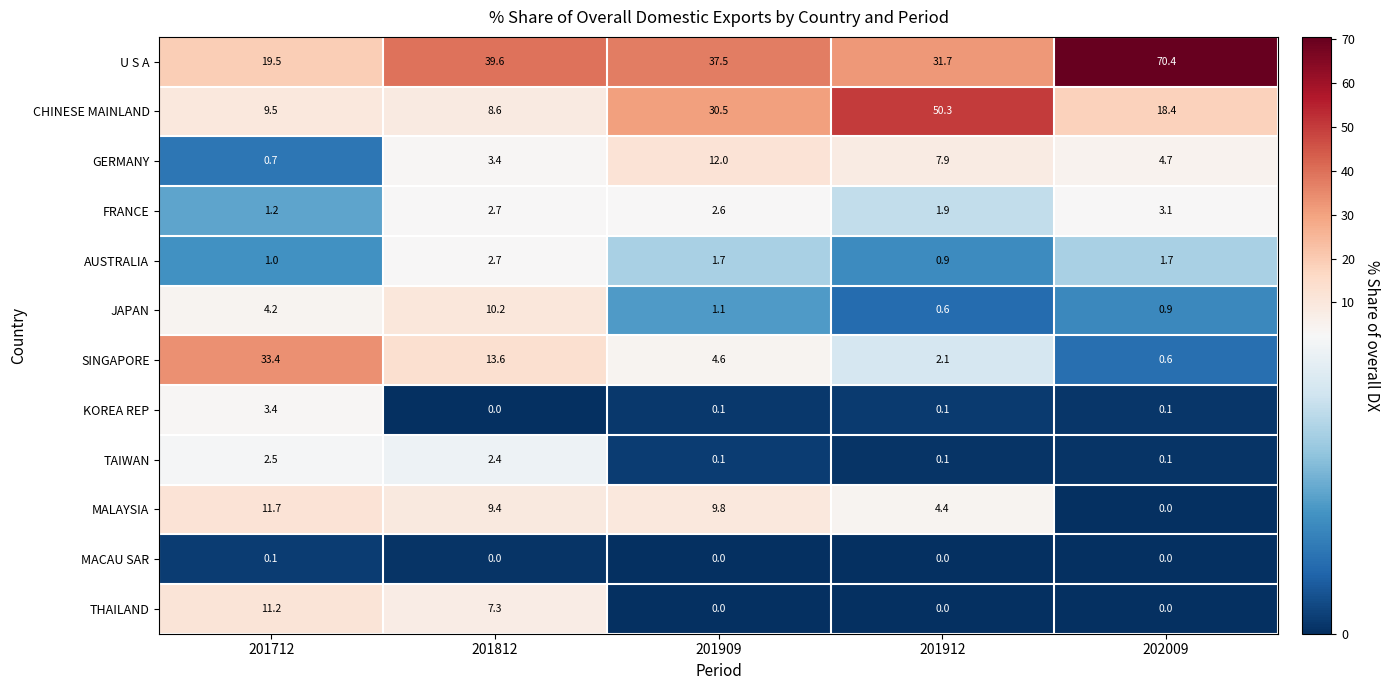

What is the difference between the SINGAPORE values at 201909 and 202009?

4.0